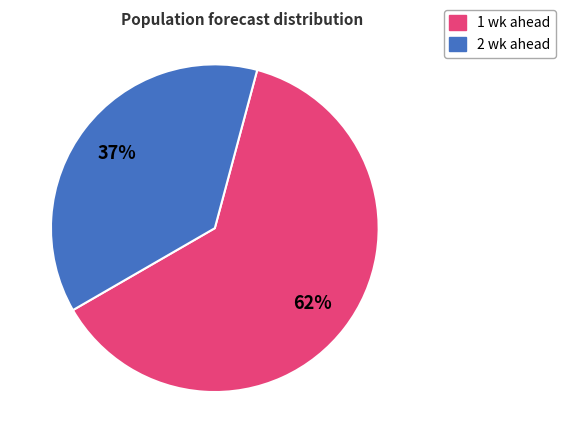

Which category accounts for the majority?

1 wk ahead